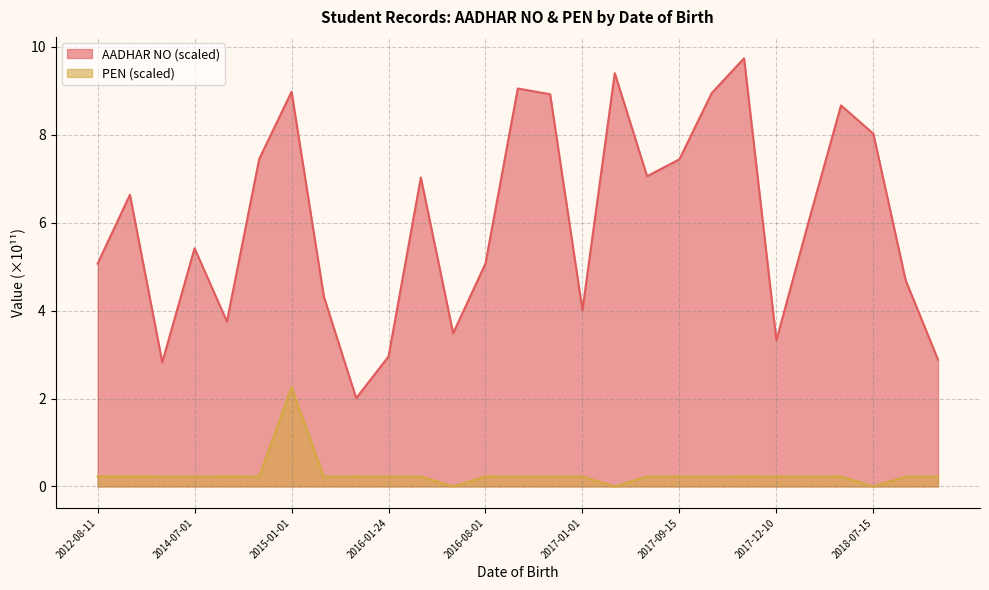

Where is PEN (scaled) nearest to the value 1?

2013-12-08